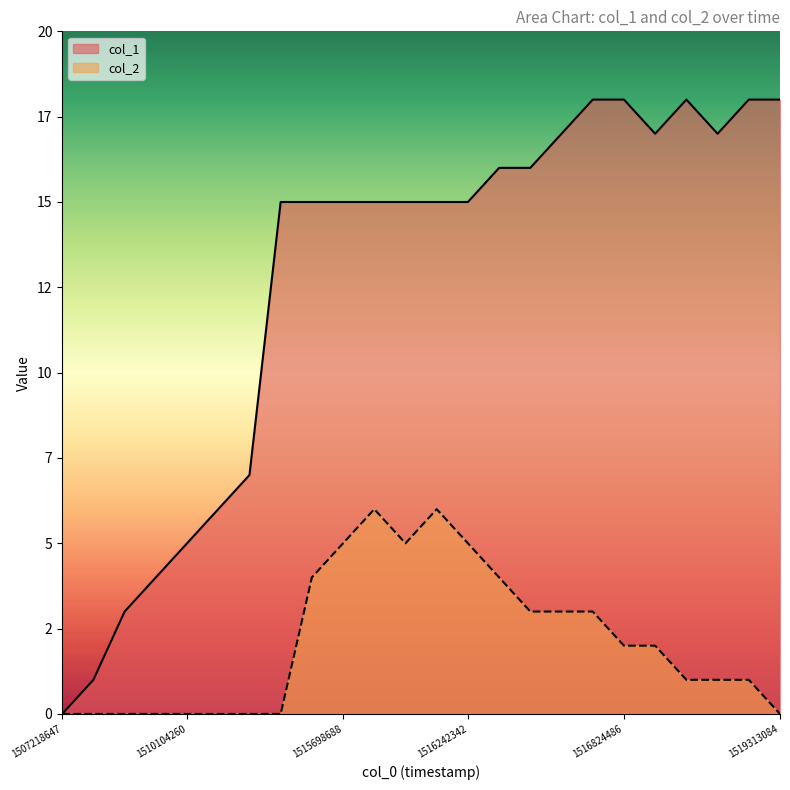

At which category does the chart reach its minimum across all series?

1507218647